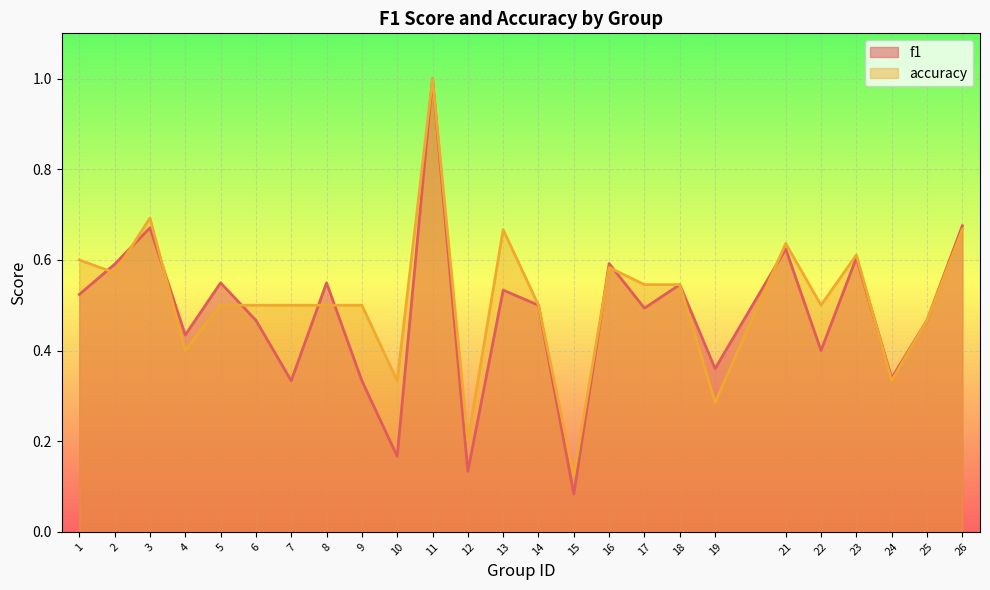

What is the maximum value for f1?

1.0